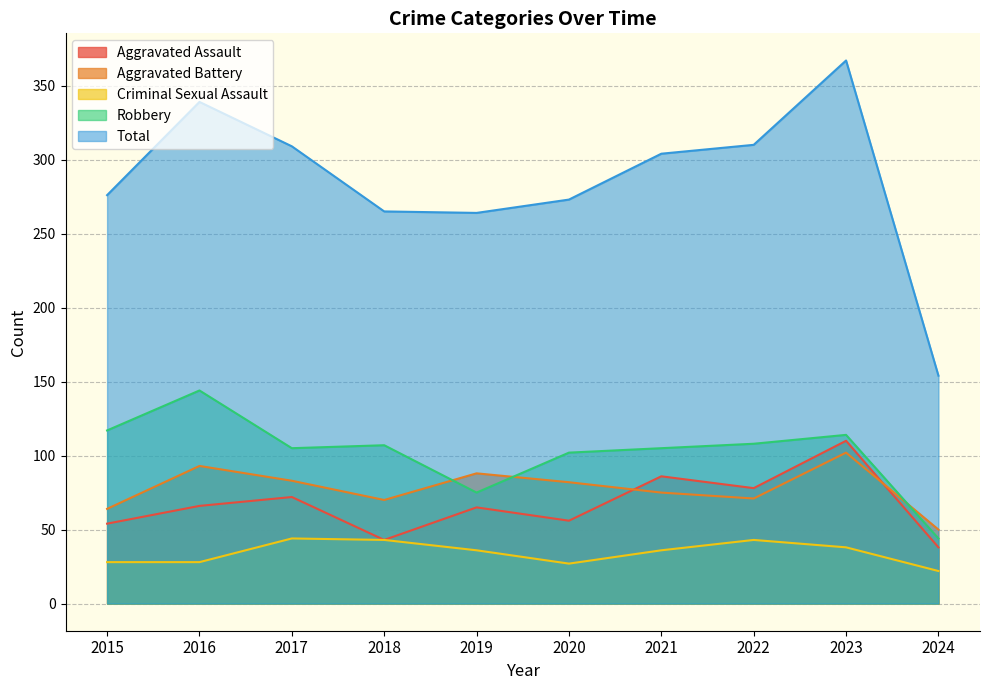

What is the total value across all series at 2022?

610